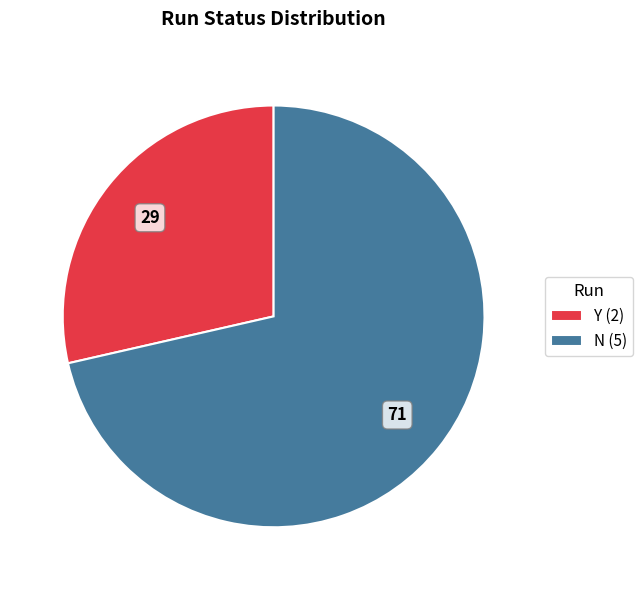

Is the sum of N (5) and Y (2) greater than half?

Yes